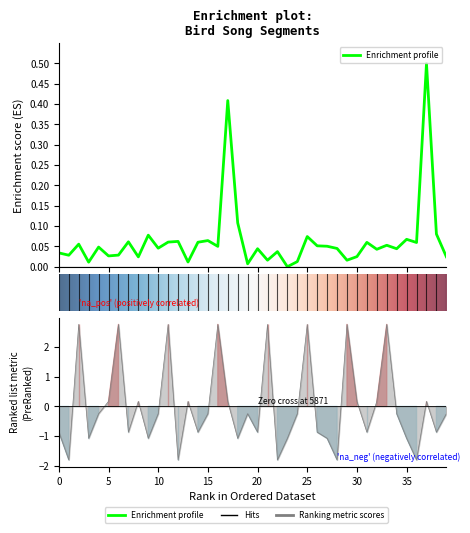

Reading left to right, list all the values displayed in this chart.

song_len: 0=0.0	1=0.0	2=0.1	3=0.0	4=0.0	5=0.0	6=0.0	7=0.1	8=0.0	9=0.1	10=0.0	11=0.1	12=0.1	13=0.0	14=0.1	15=0.1	16=0.1	17=0.4	18=0.1	19=0.0	20=0.0	21=0.0	22=0.0	23=0.0	24=0.0	25=0.1	26=0.1	27=0.1	28=0.0	29=0.0	30=0.0	31=0.1	32=0.0	33=0.1	34=0.0	35=0.1	36=0.1	37=0.5	38=0.1	39=0.0
distance: 0=-0.9	1=-1.8	2=2.8	3=-1.1	4=-0.2	5=0.2	6=2.8	7=-0.9	8=0.2	9=-1.1	10=-0.2	11=2.8	12=-1.8	13=0.2	14=-0.9	15=-0.2	16=2.8	17=0.2	18=-1.1	19=-0.2	20=-0.9	21=2.8	22=-1.8	23=-1.1	24=-0.2	25=2.8	26=-0.9	27=-1.1	28=-1.8	29=2.8	30=0.2	31=-0.9	32=0.2	33=2.8	34=-0.2	35=-1.1	36=-1.8	37=0.2	38=-0.9	39=-0.2